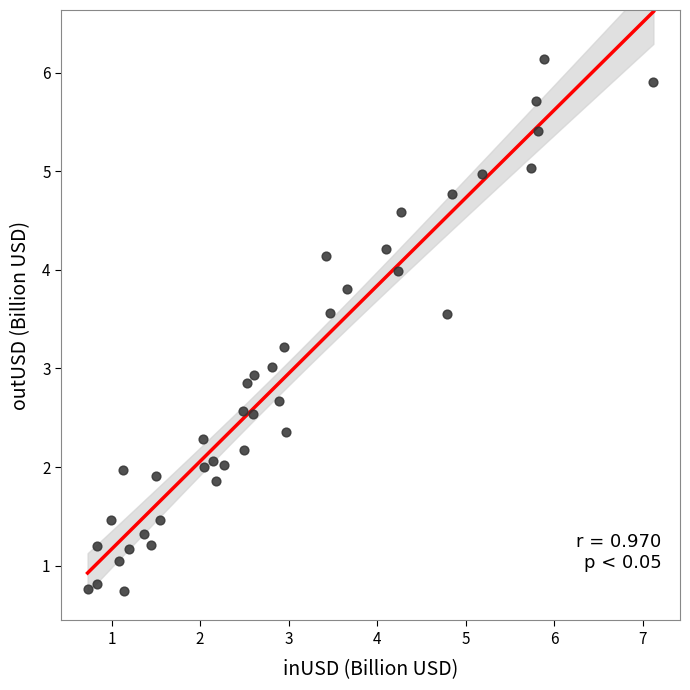

What is the range of X values (max minus min)?

6.4